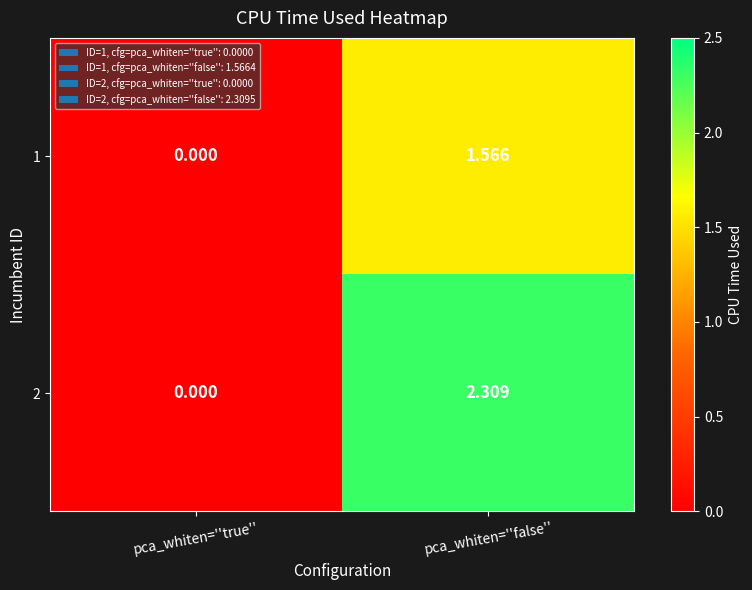

List the labels in order of 2 value, largest first.

pca_whiten=''false'', pca_whiten=''true''